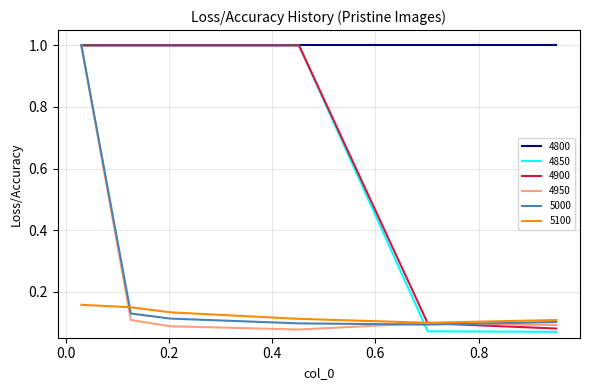

What is the maximum value shown in the chart?

1.0